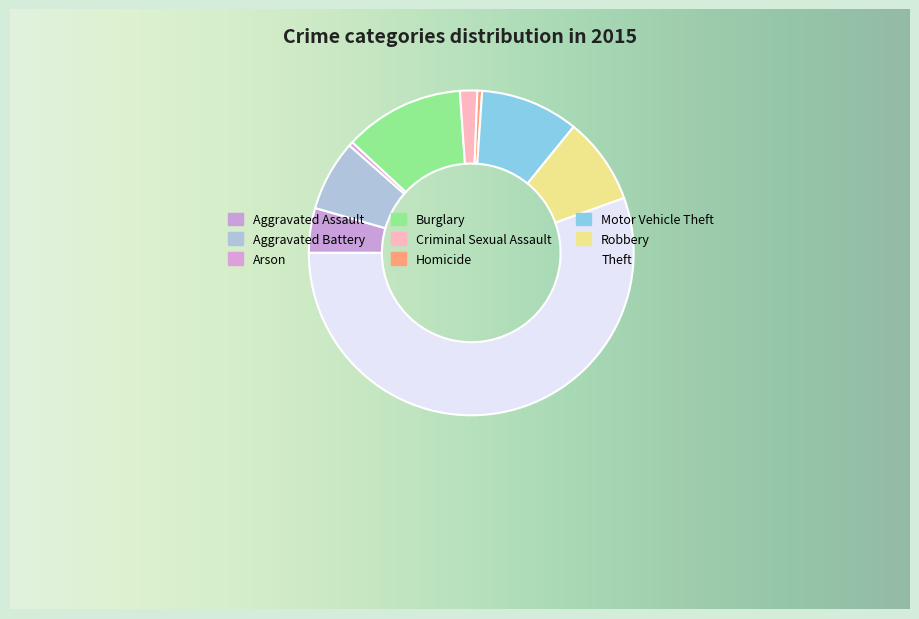

To the nearest percent, what is the difference between the Robbery and Homicide slice percentages?

8%